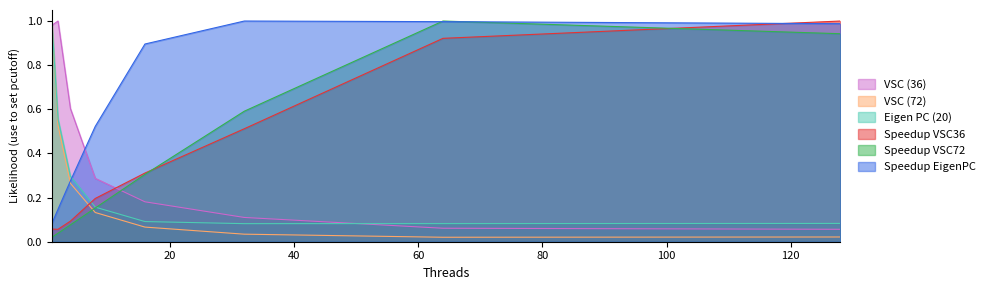

Which has a higher value, 16 or 8?

8